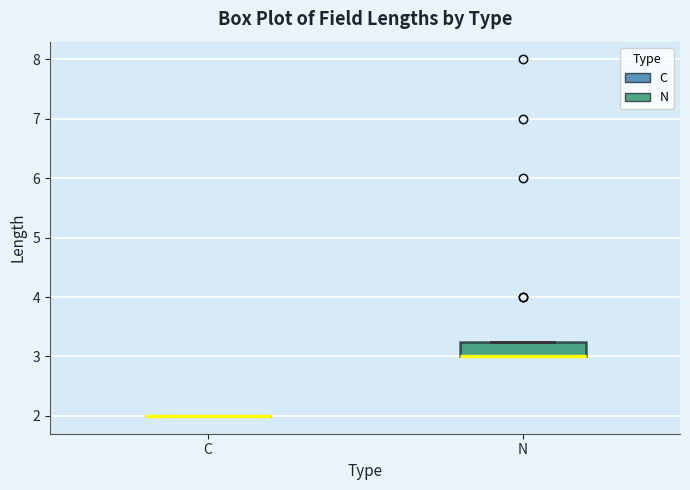

Comparing the boxes themselves (not the whiskers), which one is the tallest?

N